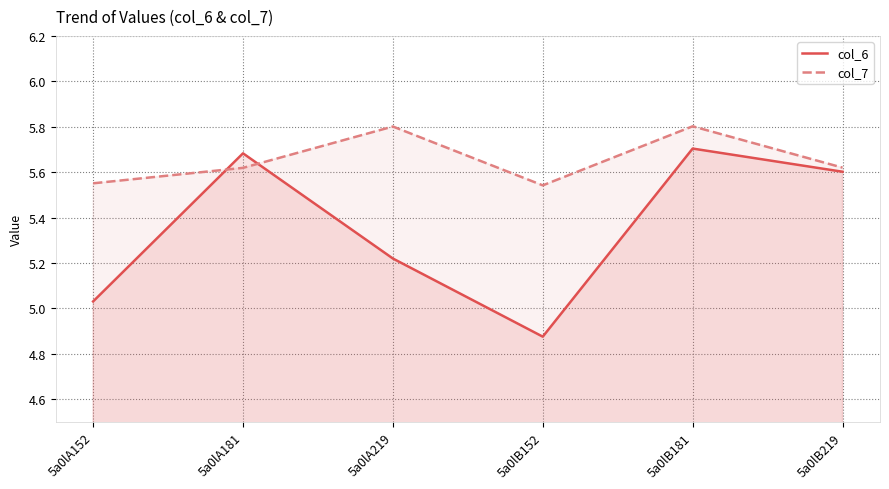

Is it true that col_6 equals 5.2 at 5a0lA219?

True